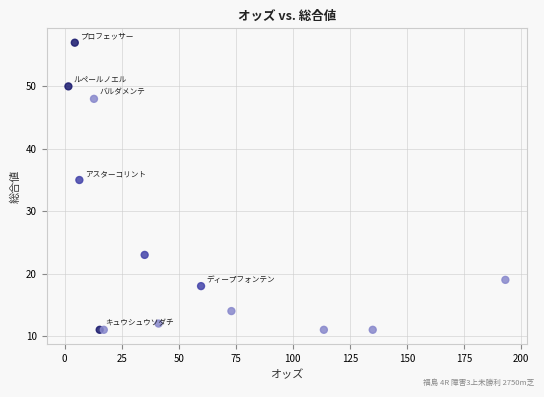

What Y value in the scatter plot is closest to 34?

35